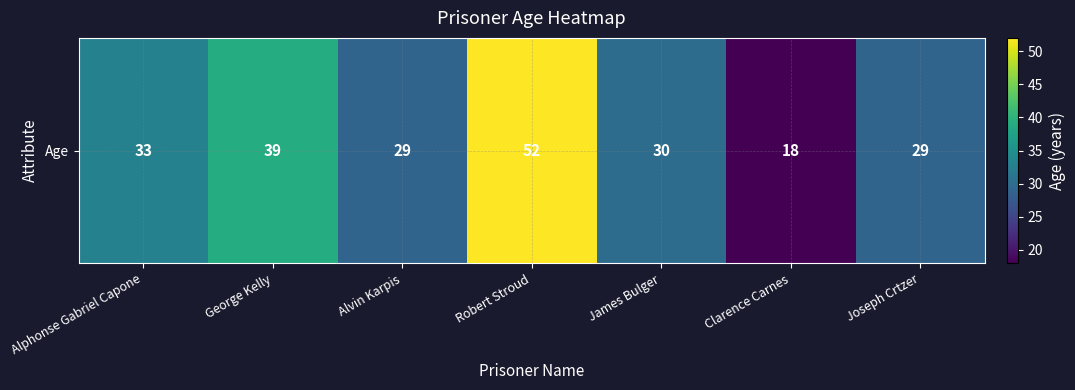

What is the approximate value at Alphonse Gabriel Capone, to the nearest 10?

30